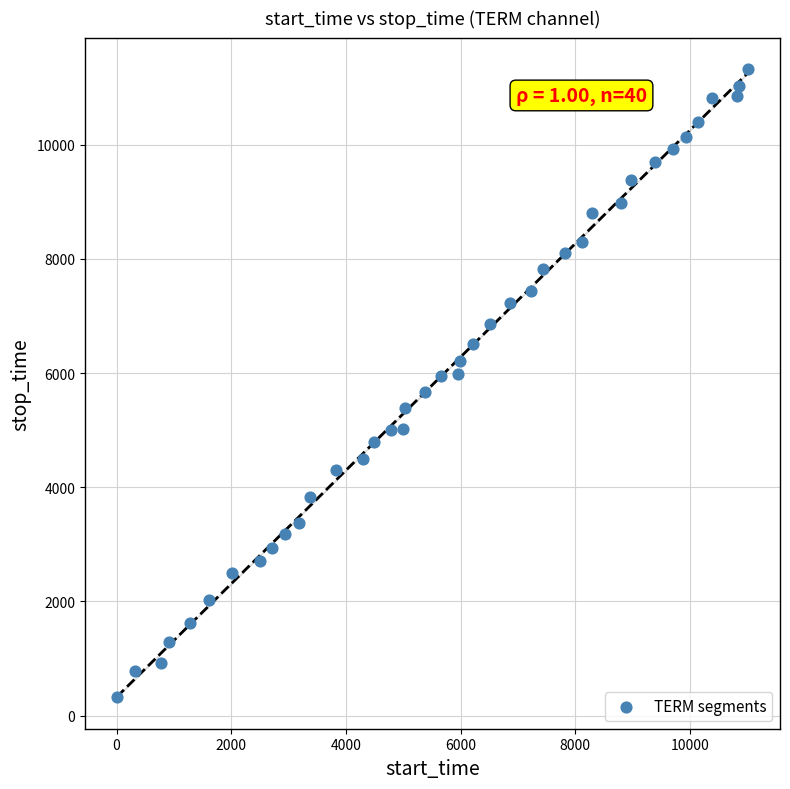

What is the range of X values (max minus min)?

11020